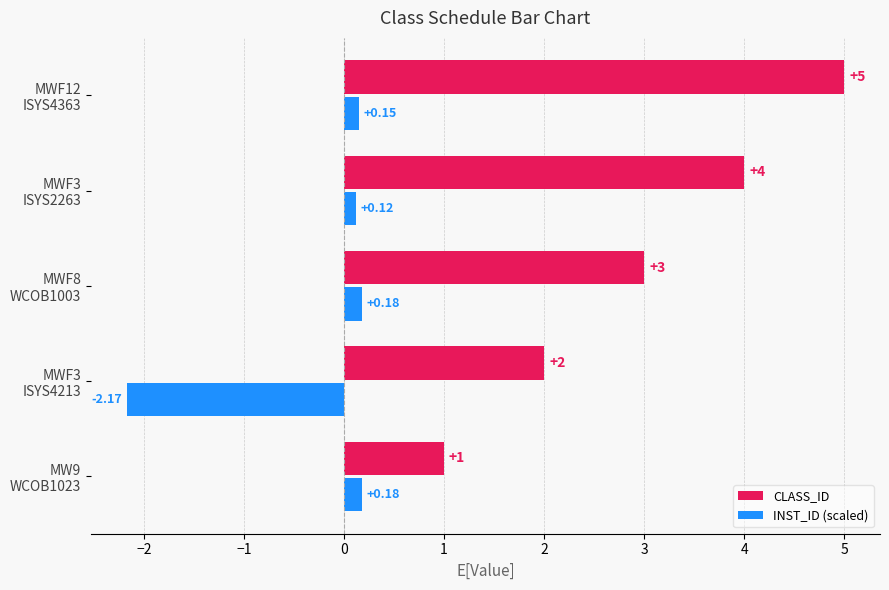

What is the difference between the maximum and minimum values in the CLASS_ID series?

4.0